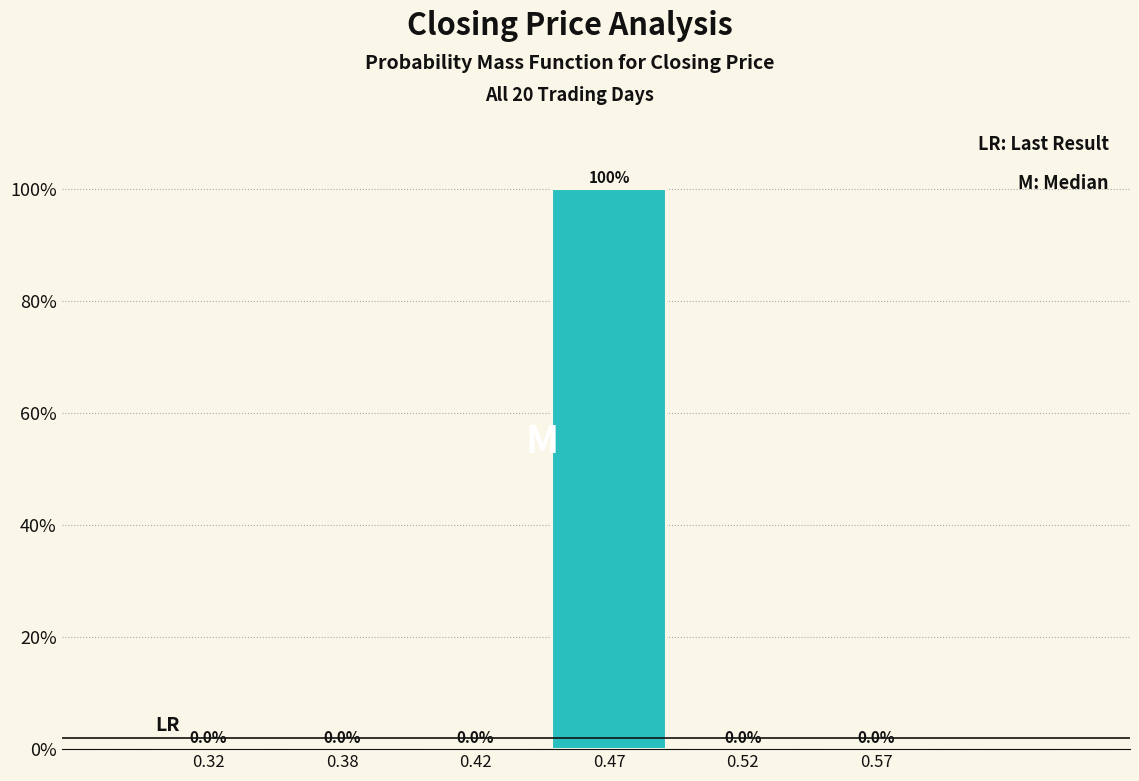

Reading right to left, extract all data points from this chart.

0.57=0	0.52=0	0.47=100	0.42=0	0.38=0	0.32=0